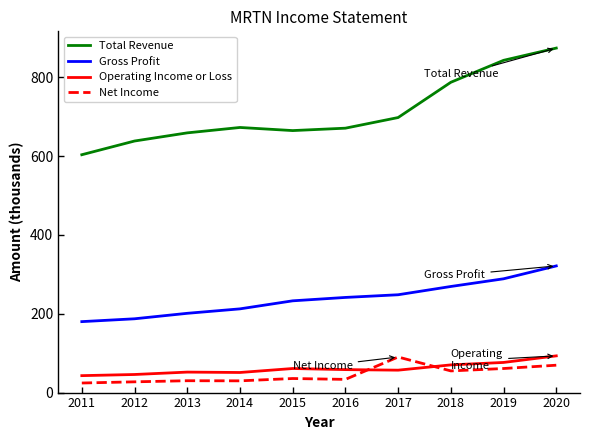

What is the spread (max minus min) of values at 2017?

641.2